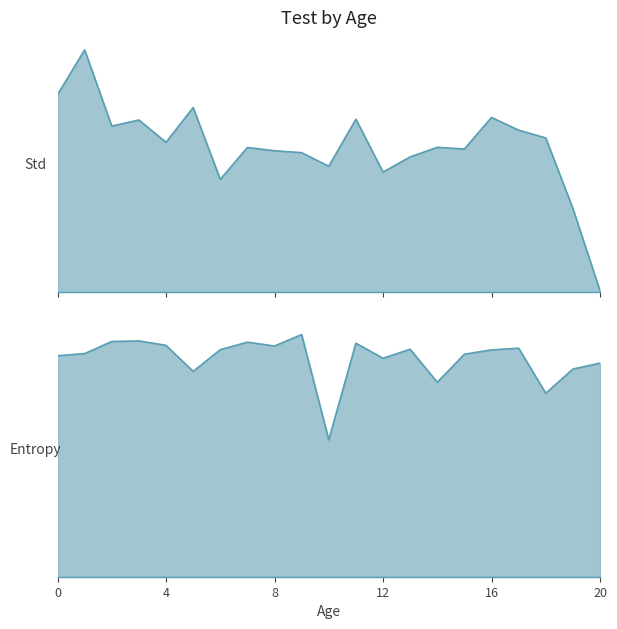

Is the value of Std at 16 greater than the value of Entropy at 2?

Yes